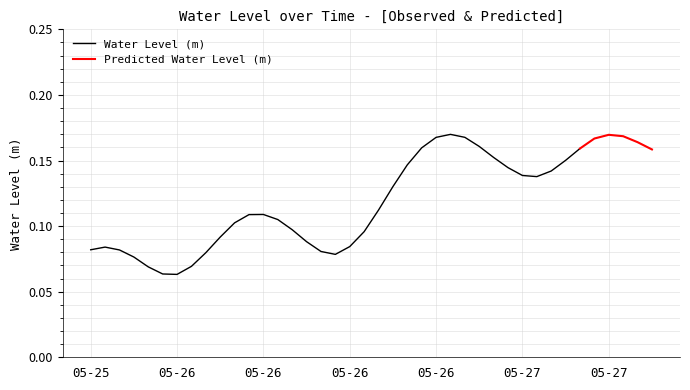

Which has a higher value, 2023-05-27 03:00 or 2023-05-25 18:00?

2023-05-27 03:00